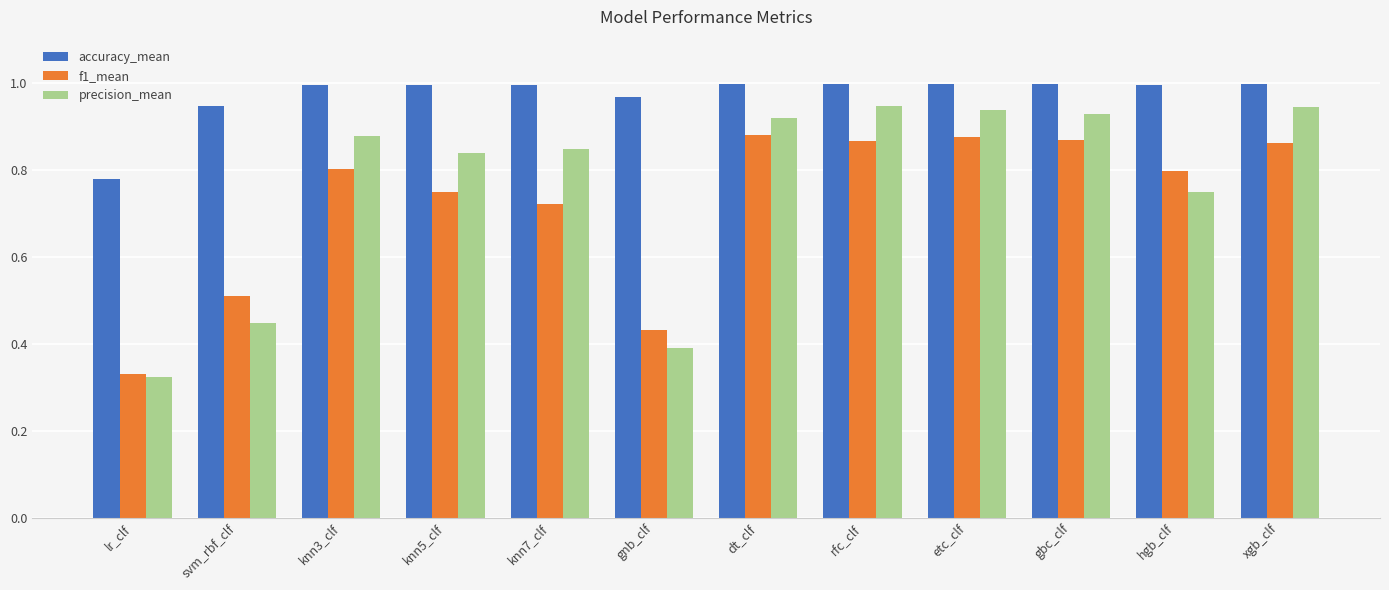

What is the difference between the precision_mean values at lr_clf and knn7_clf?

0.5